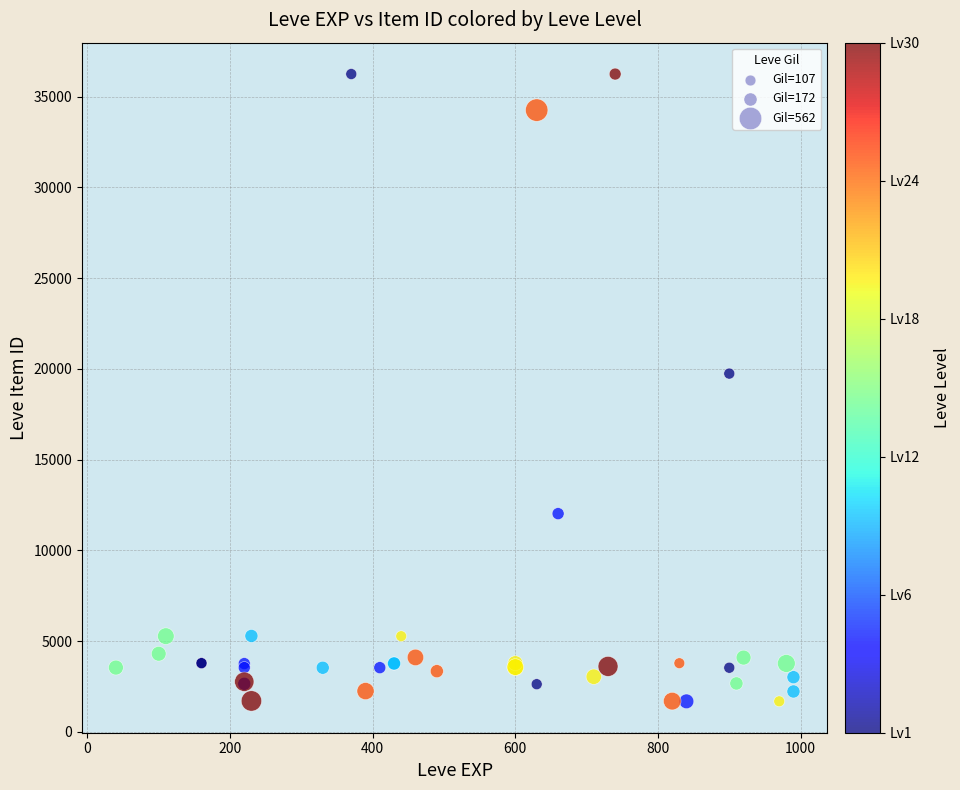

What Y value in the scatter plot is closest to 18967?

19744